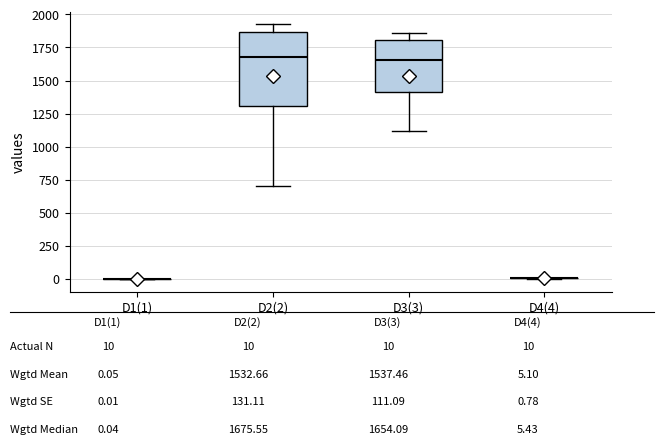

Where is the upper edge of the box for D3(3) on the y-axis? The values are not printed on the chart, so give them approximately, as read against the axis.

1800